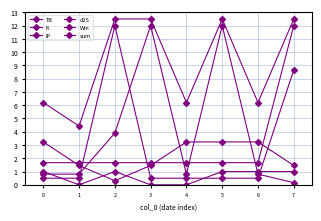

List the labels in order of TB value, smallest first.

2, 1, 3, 7, 0, 4, 5, 6